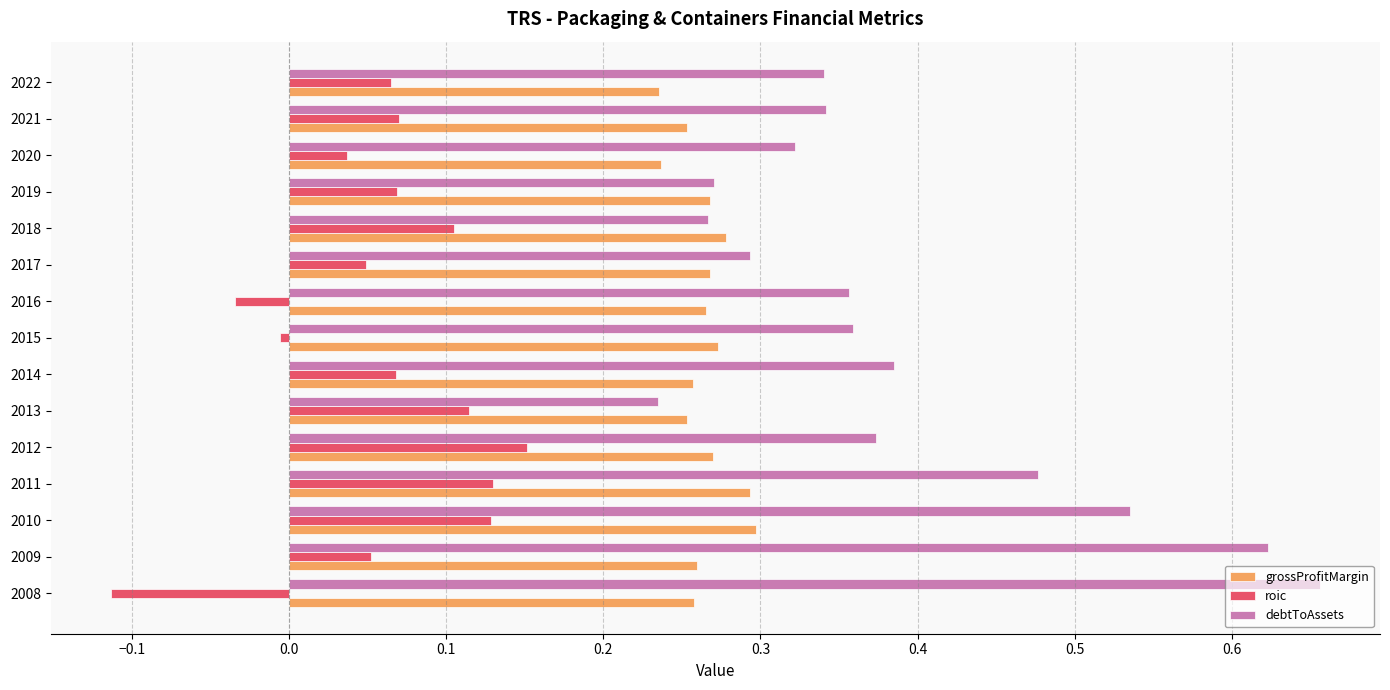

How many series are shown in this chart?

3